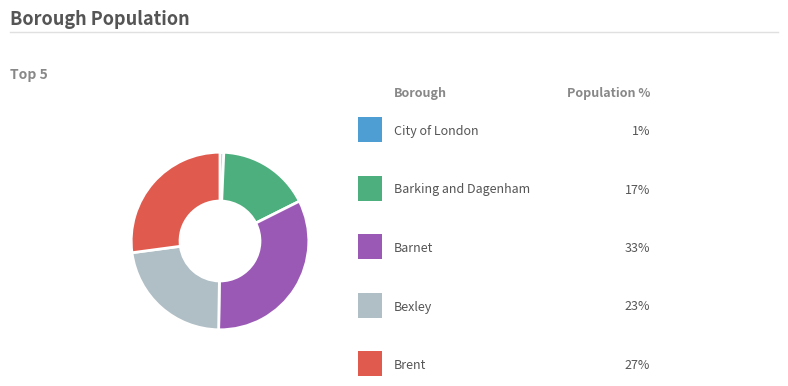

Is there any slice that represents more than half of the pie?

No